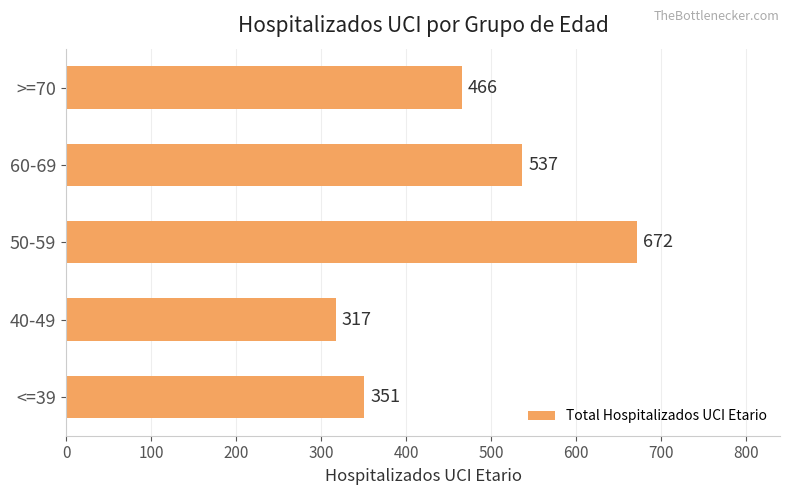

What is the smallest value displayed?

317